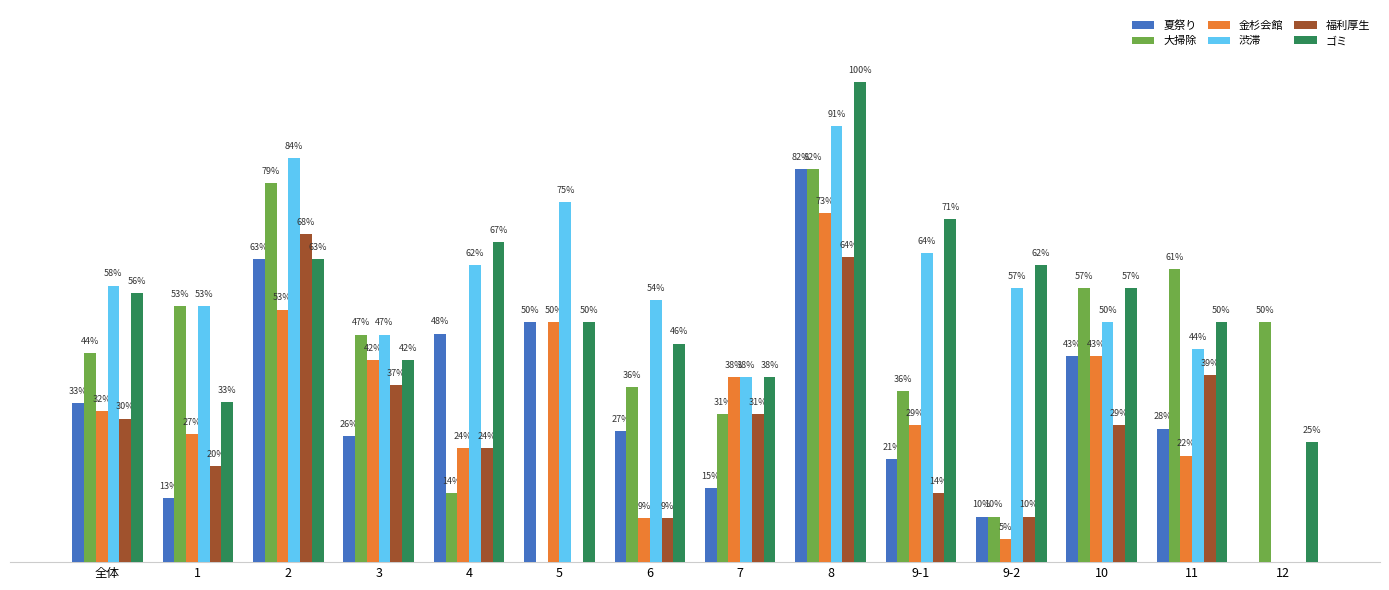

Does the chart contain stacked bars?

No